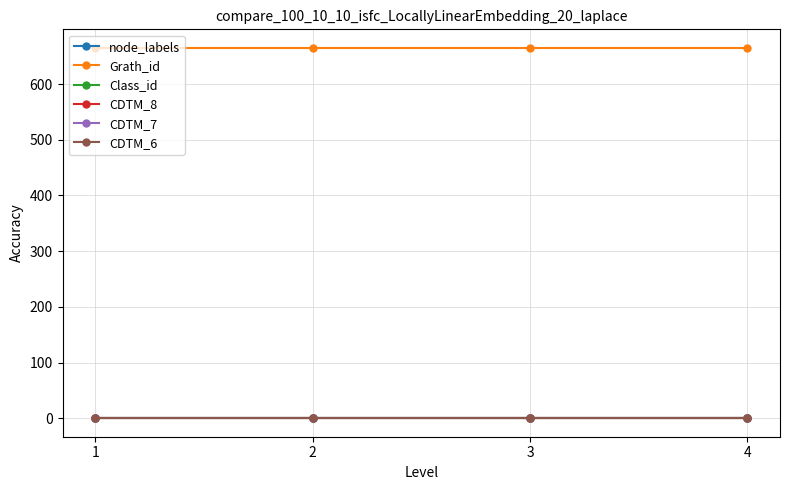

Is this an area chart (filled region under the line)?

No